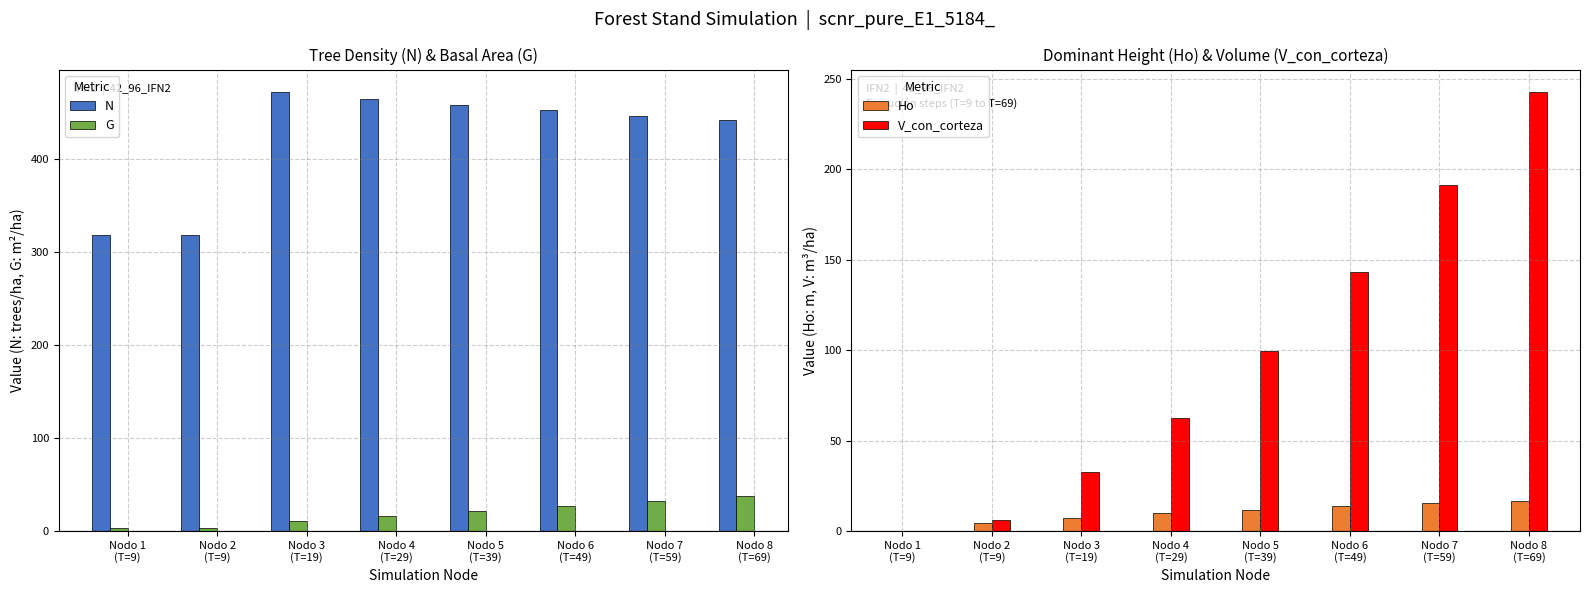

Rank the series at Nodo 4
(T=29) from highest to lowest value.

N, V_con_corteza, G, Ho